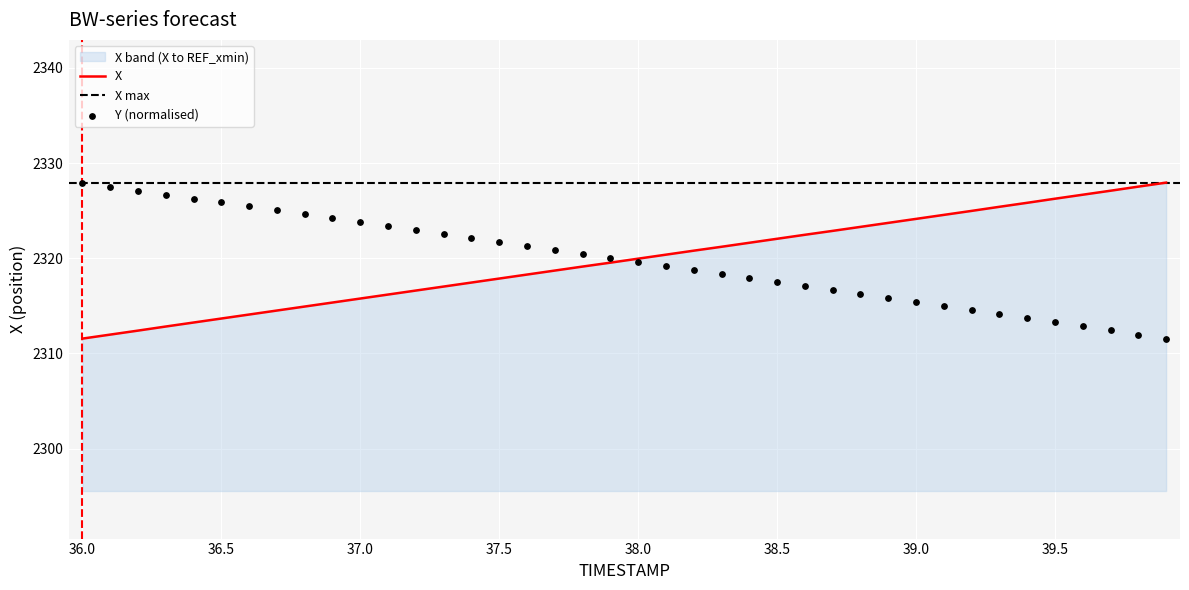

Which series has the largest total across all categories?

Y